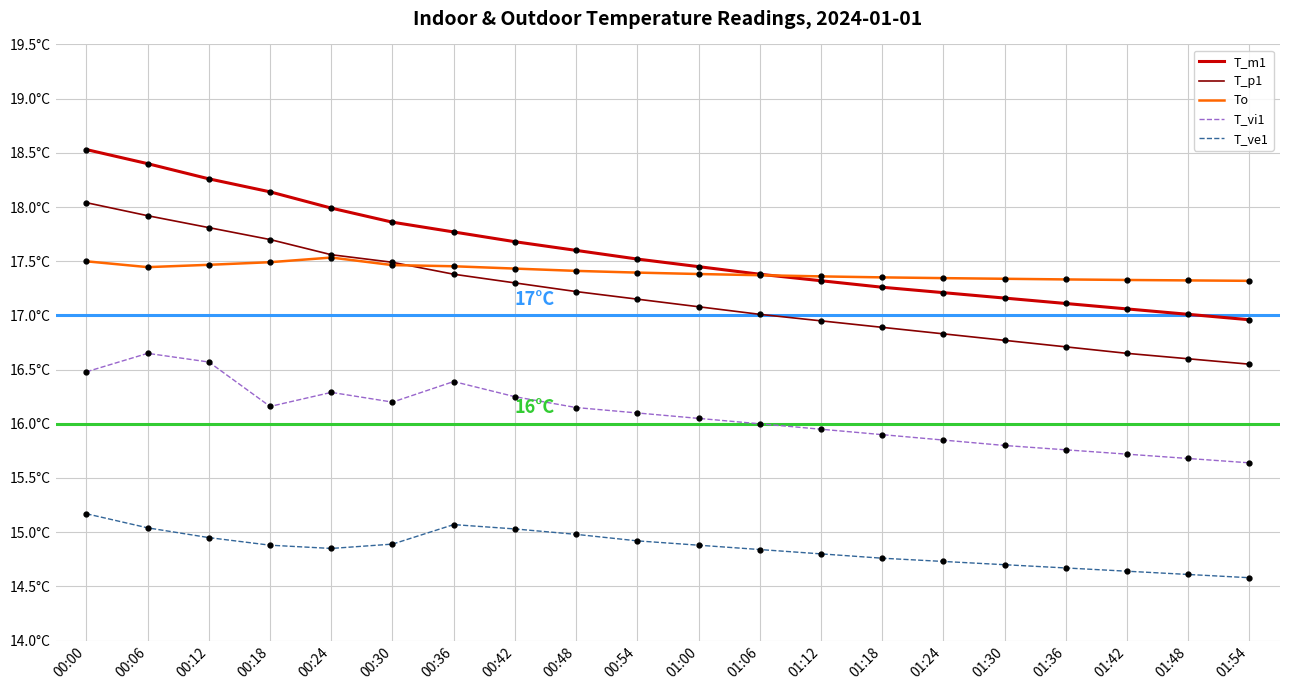

What are all the series names shown in the legend?

T_m1, T_p1, To, T_vi1, T_ve1